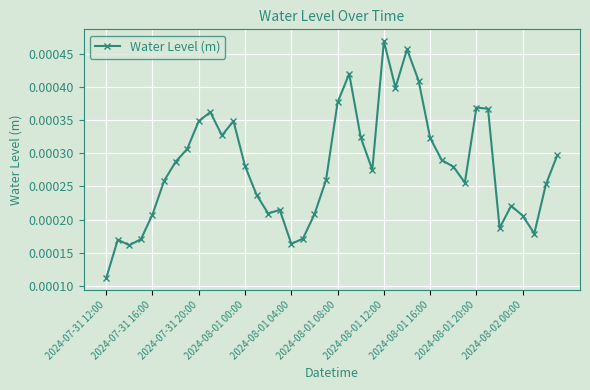

Count the values in the range 0 to 1.

40